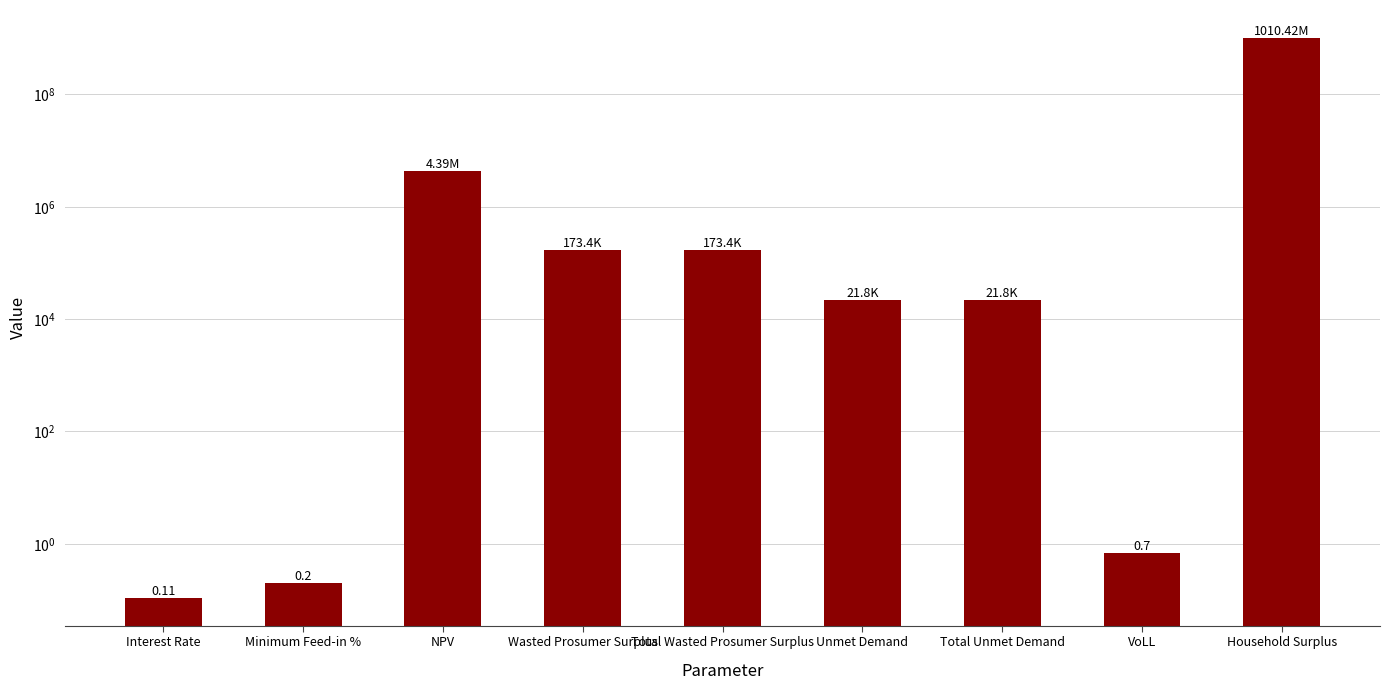

The chart shows a value of 173398.7 at Total Wasted Prosumer Surplus. True or false?

True